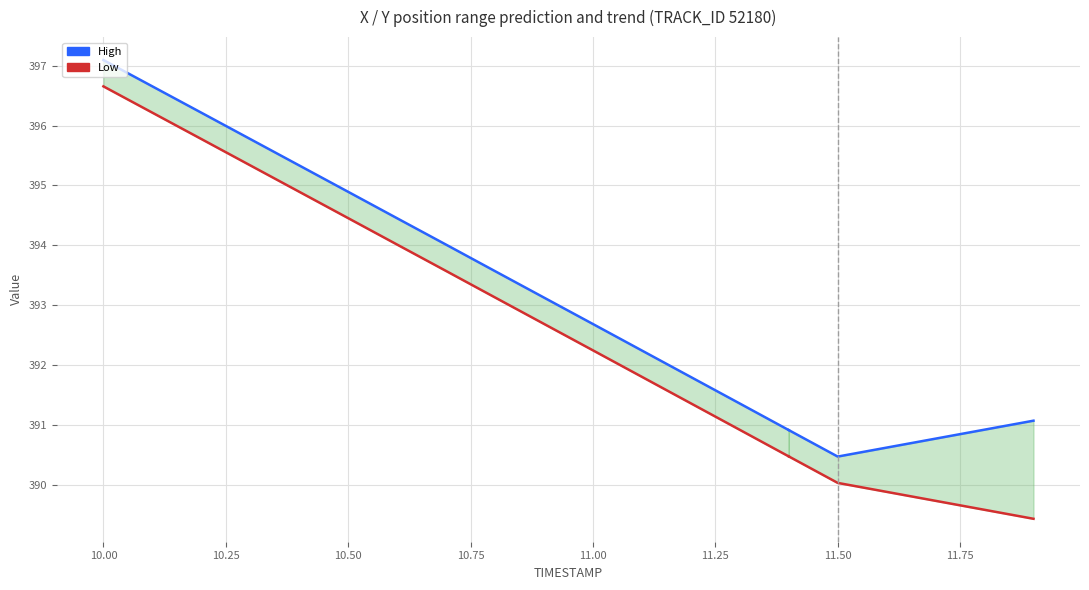

How many lines are shown in the chart?

2